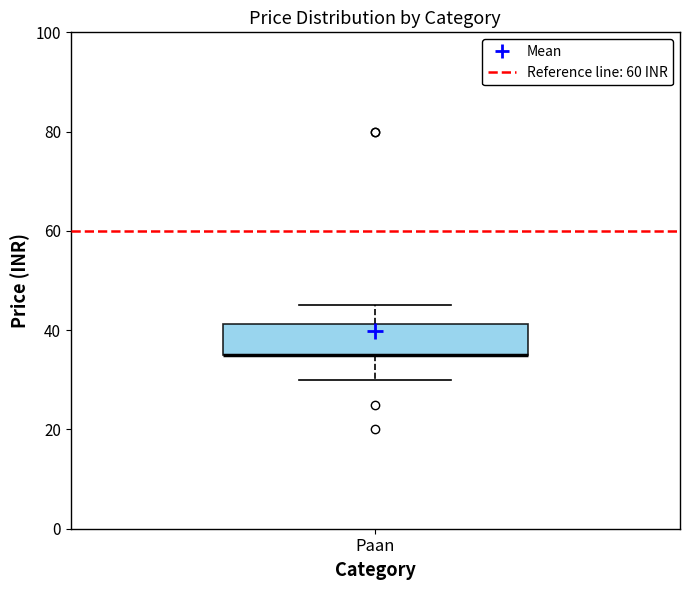

Transcribe this box plot: give where the median line is, the range the box spans, and where the two whiskers end, as read against the y-axis. The values are not printed on the chart, so give them approximately, as read against the axis.

median 36 (drawn on the box's lower edge), box 36 to 42, whiskers 30 to 46